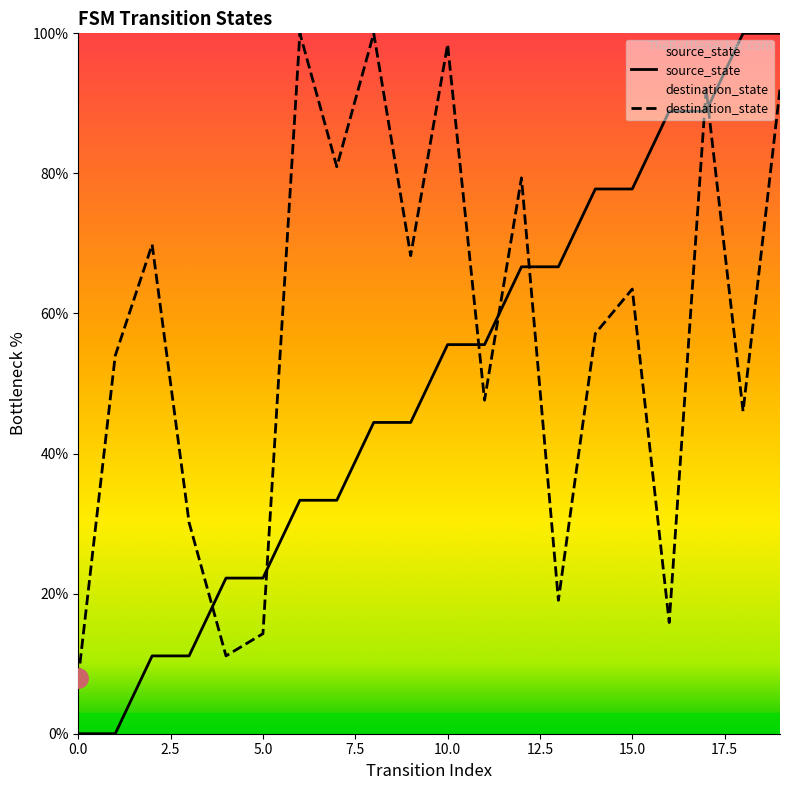

Rank the series by their average value, from highest to lowest.

destination_state, source_state